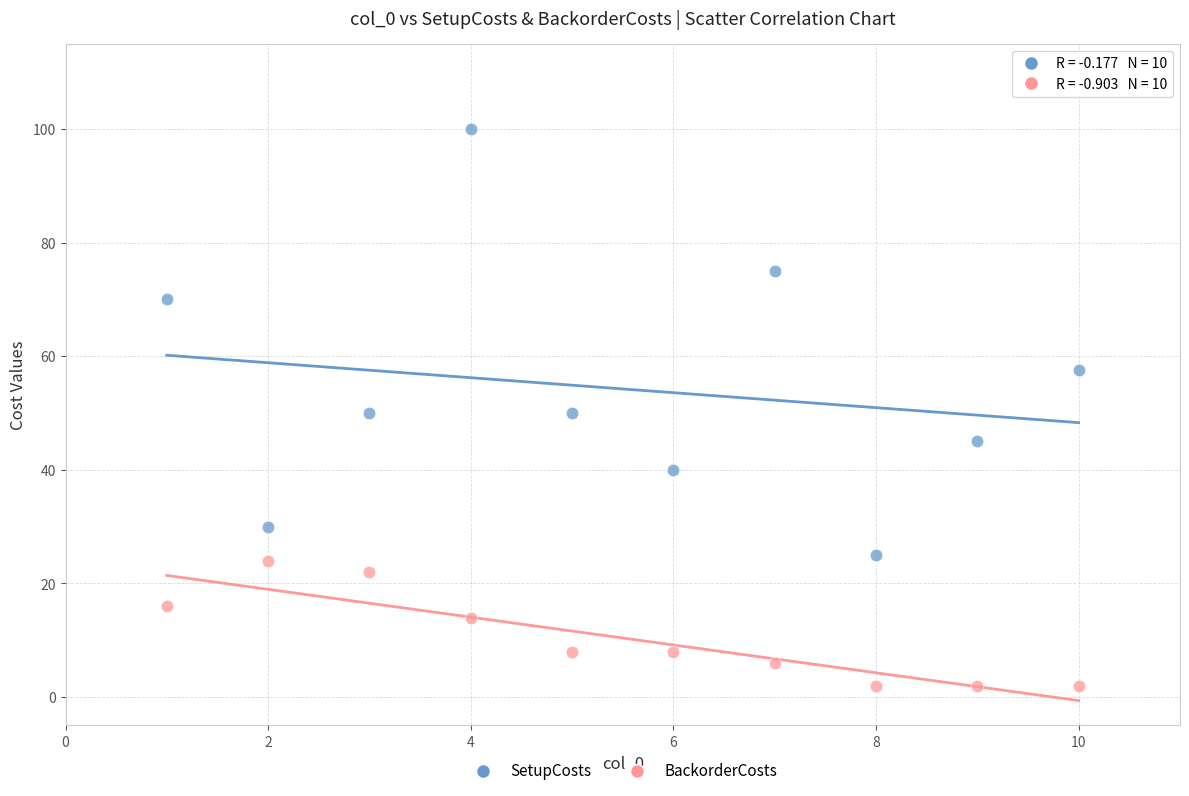

Across all data points, what is the range of X values (max minus min)?

9.0